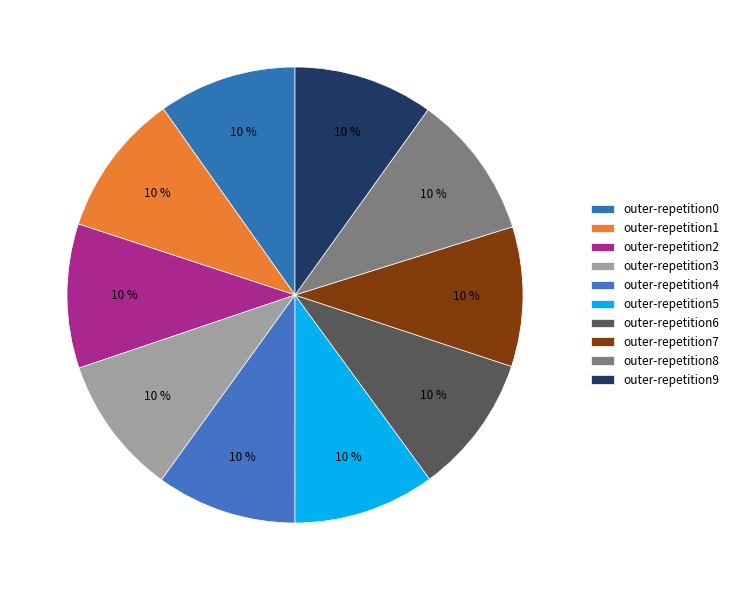

Which category has the biggest portion of the pie?

outer-repetition8